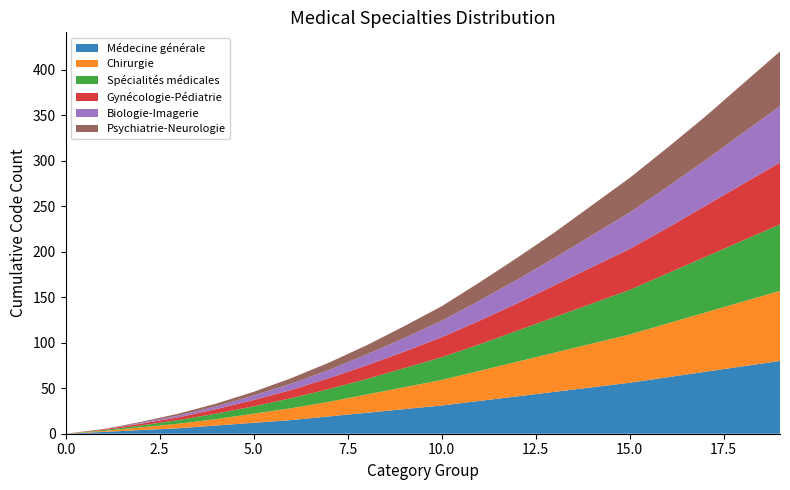

Reading left to right, what are all the values shown in this chart?

Médecine générale: 0=0	1=2	2=4	3=6	4=9	5=12	6=15	7=19	8=23	9=27	10=31	11=36	12=41	13=46	14=51	15=56	16=62	17=68	18=74	19=80
Chirurgie: 0=0	1=1	2=3	3=5	4=7	5=10	6=13	7=16	8=20	9=24	10=28	11=33	12=38	13=43	14=48	15=53	16=59	17=65	18=71	19=77
Spécialités médicales: 0=0	1=1	2=2	3=4	4=6	5=8	6=11	7=14	8=17	9=21	10=25	11=29	12=34	13=39	14=44	15=49	16=55	17=61	18=67	19=73
Gynécologie-Pédiatrie: 0=0	1=1	2=2	3=3	4=5	5=7	6=9	7=12	8=15	9=18	10=22	11=26	12=30	13=35	14=40	15=45	16=50	17=56	18=62	19=68
Biologie-Imagerie: 0=0	1=0	2=1	3=2	4=3	5=5	6=7	7=9	8=12	9=15	10=18	11=22	12=26	13=30	14=35	15=40	16=45	17=50	18=56	19=62
Psychiatrie-Neurologie: 0=0	1=0	2=1	3=2	4=3	5=4	6=6	7=8	8=10	9=13	10=16	11=20	12=24	13=28	14=33	15=38	16=43	17=48	18=54	19=60